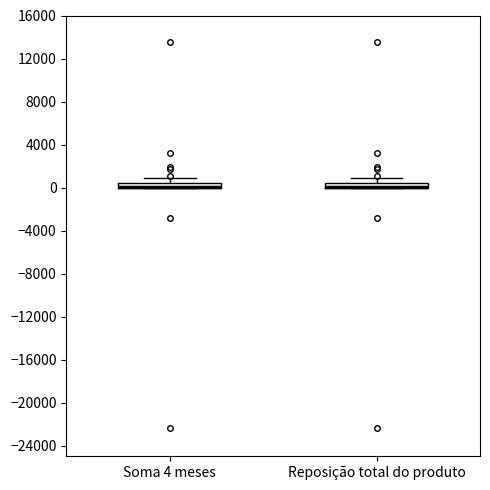

Where is the upper edge of the box for Reposição total do produto on the y-axis? The values are not printed on the chart, so give them approximately, as read against the axis.

500